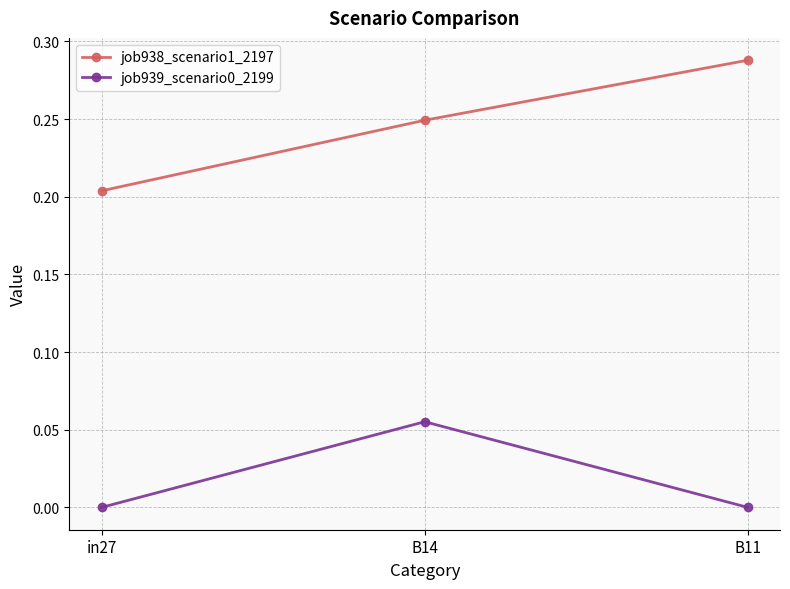

Count the number of data series in this chart.

2